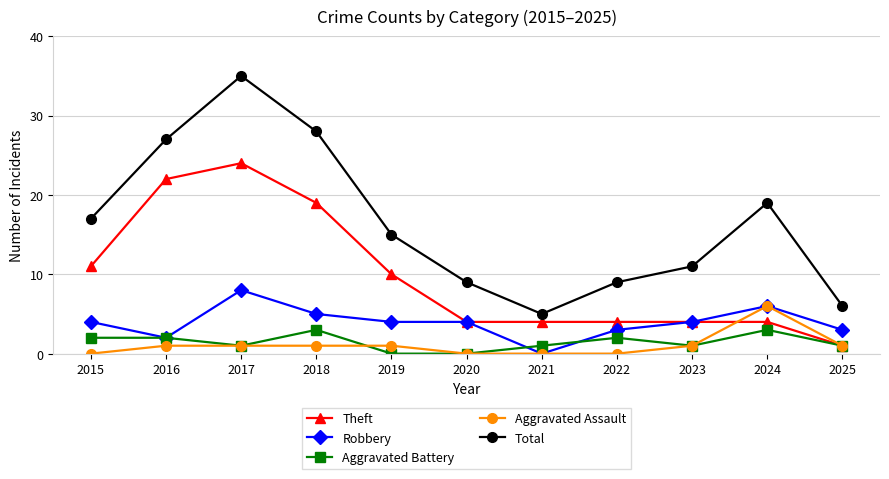

Is this an area chart (filled region under the line)?

No